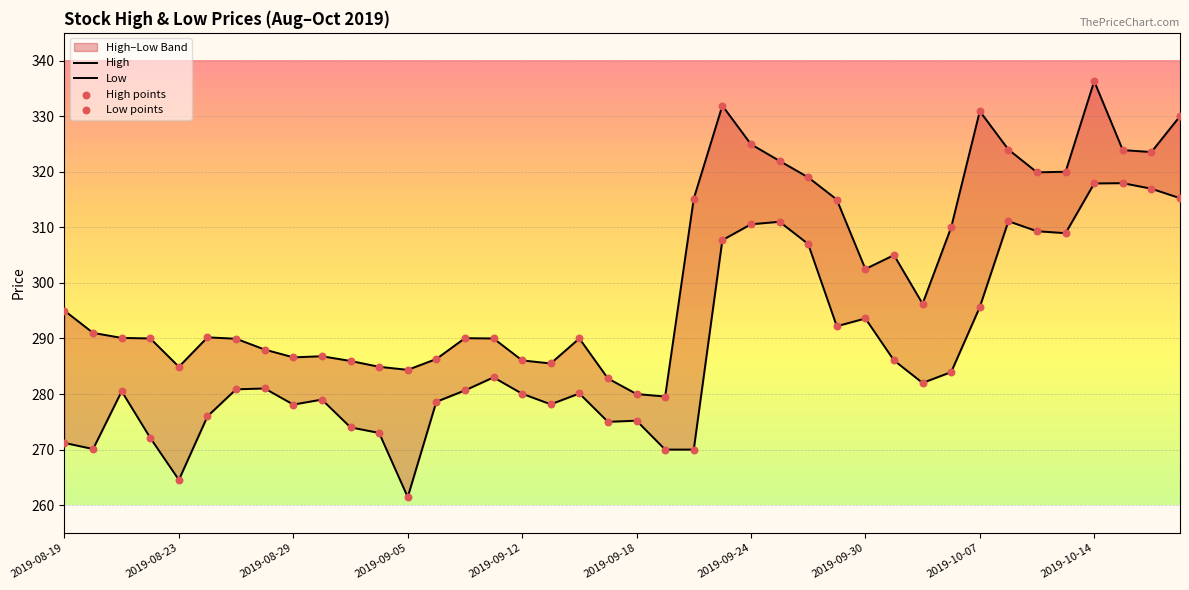

At which category is the sum across all series the highest?

2019-10-14